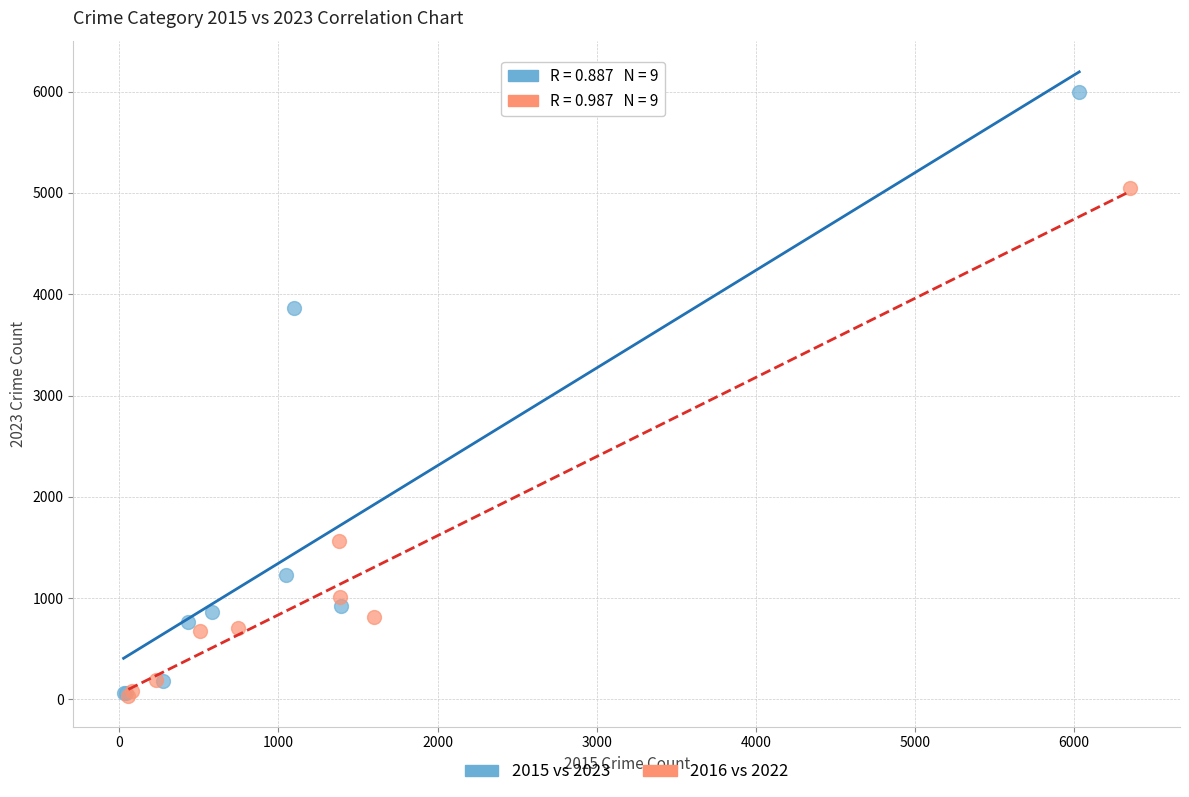

Which series contains the highest Y value?

2015 vs 2023